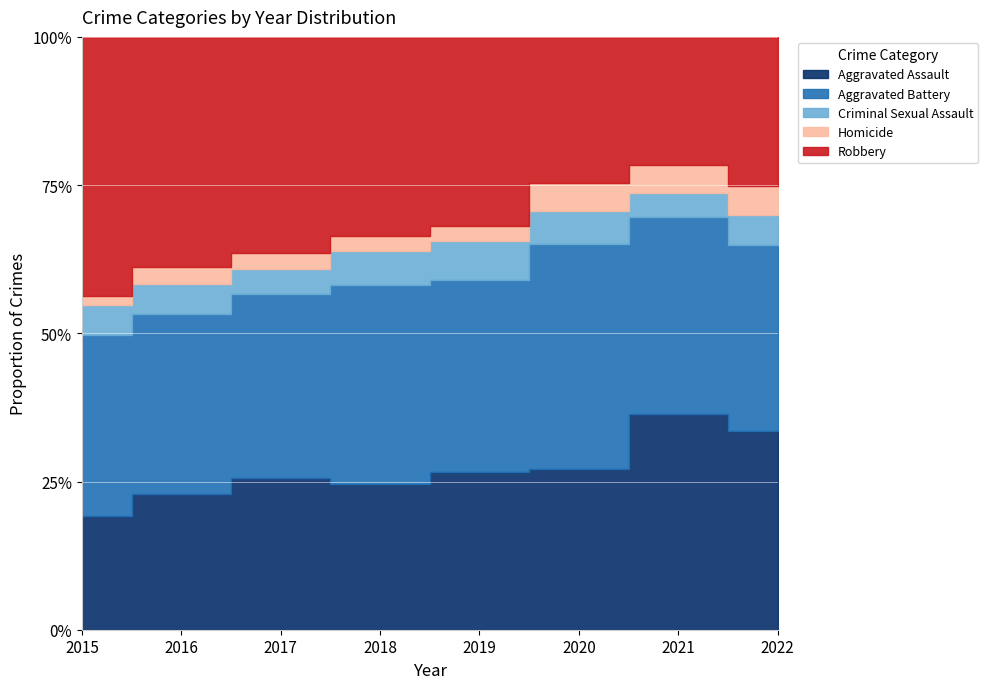

How many Aggravated Assault values are between 192 and 251?

5